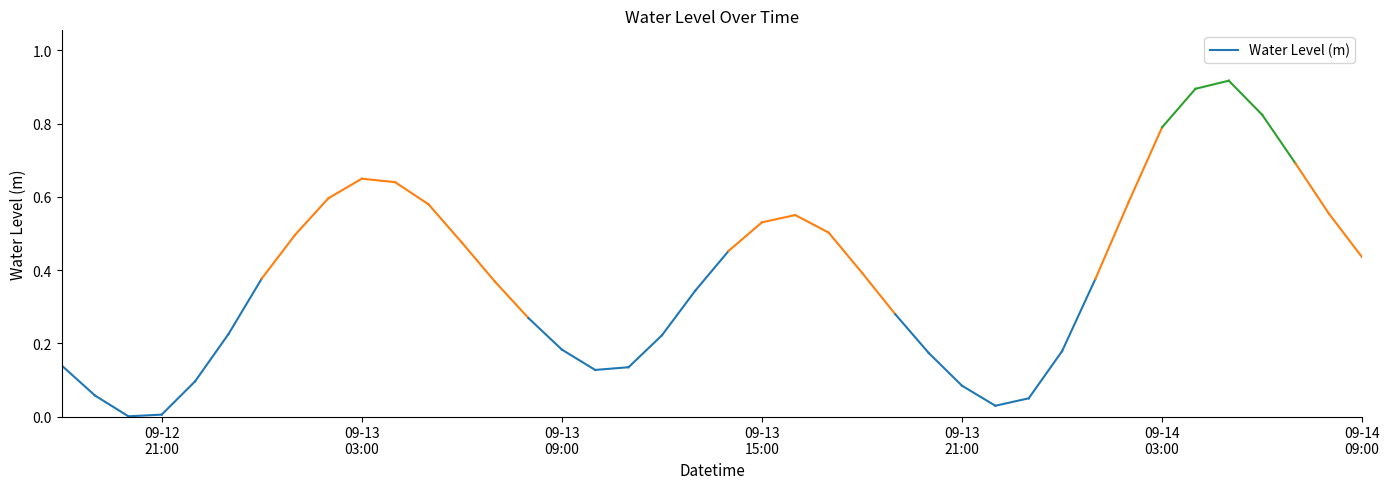

Does the chart display data point markers on the line(s)?

No